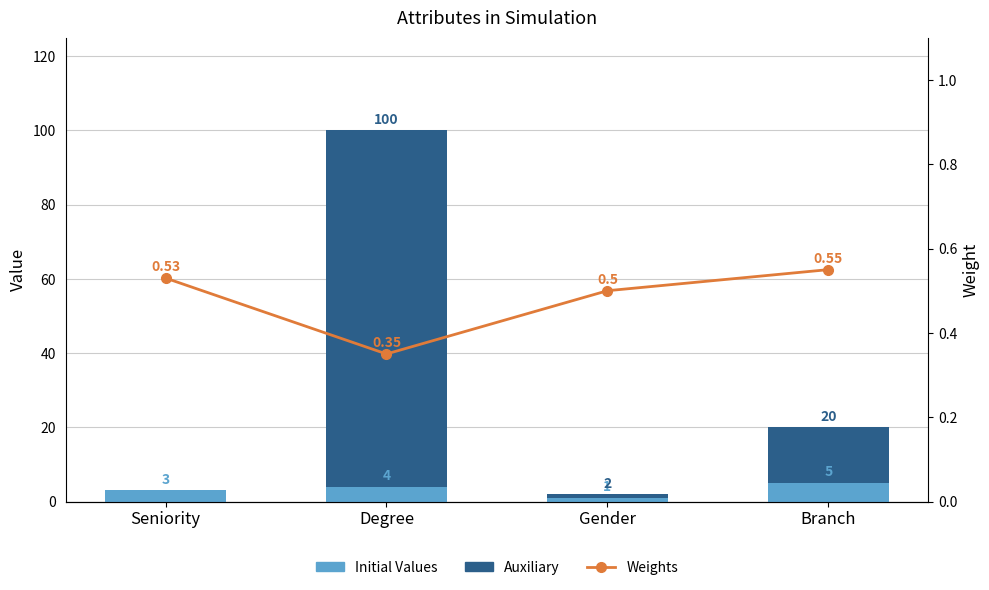

What is the lowest value of the Weights series?

0.3